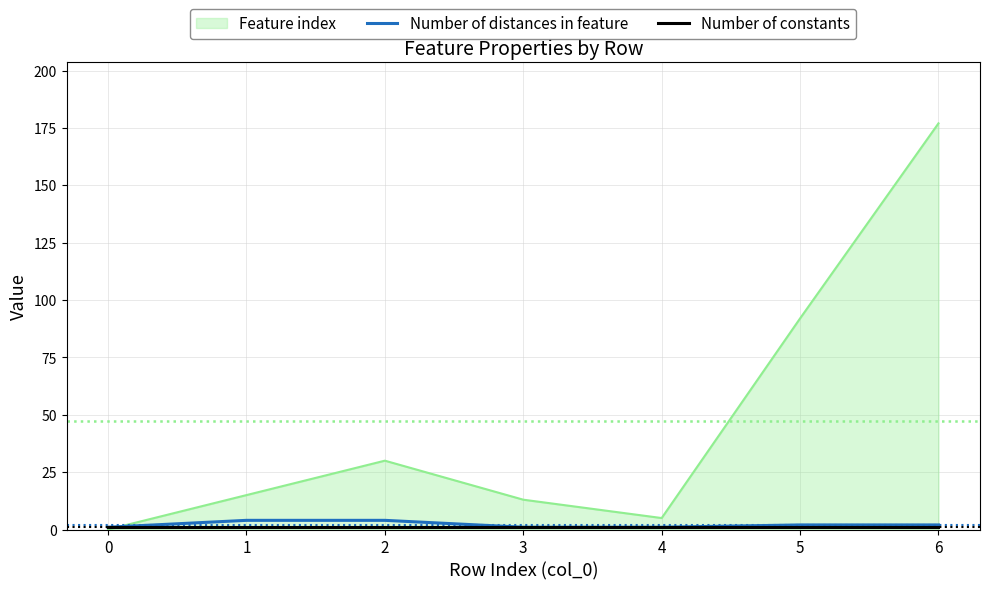

At which label is Feature index closest to 88?

5